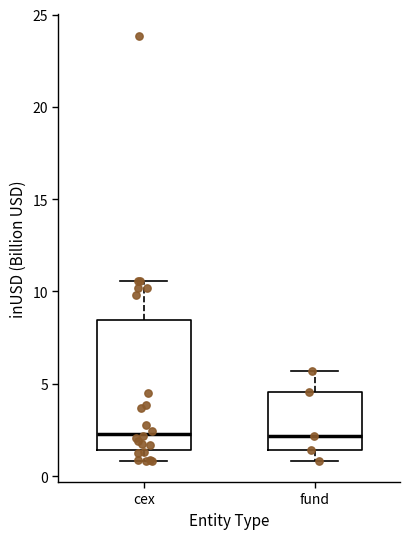

Where is the upper edge of the box for cex on the y-axis? The values are not printed on the chart, so give them approximately, as read against the axis.

8.5